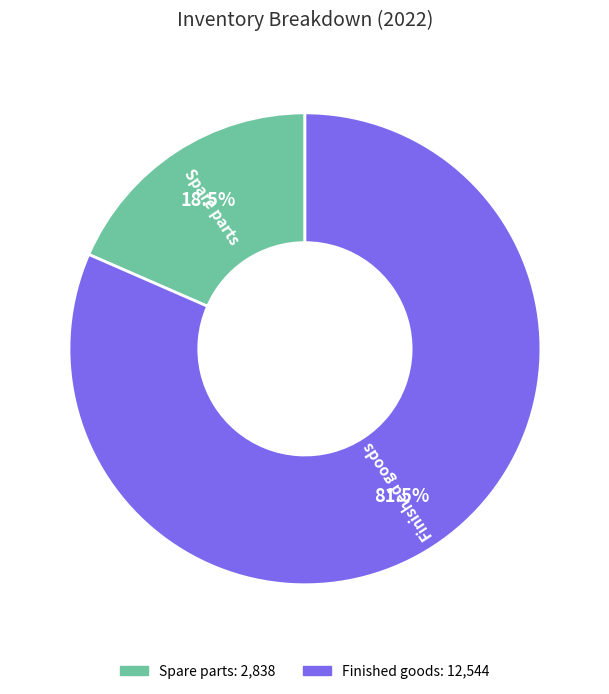

True or false: Spare parts accounts for 29% of the total.

False